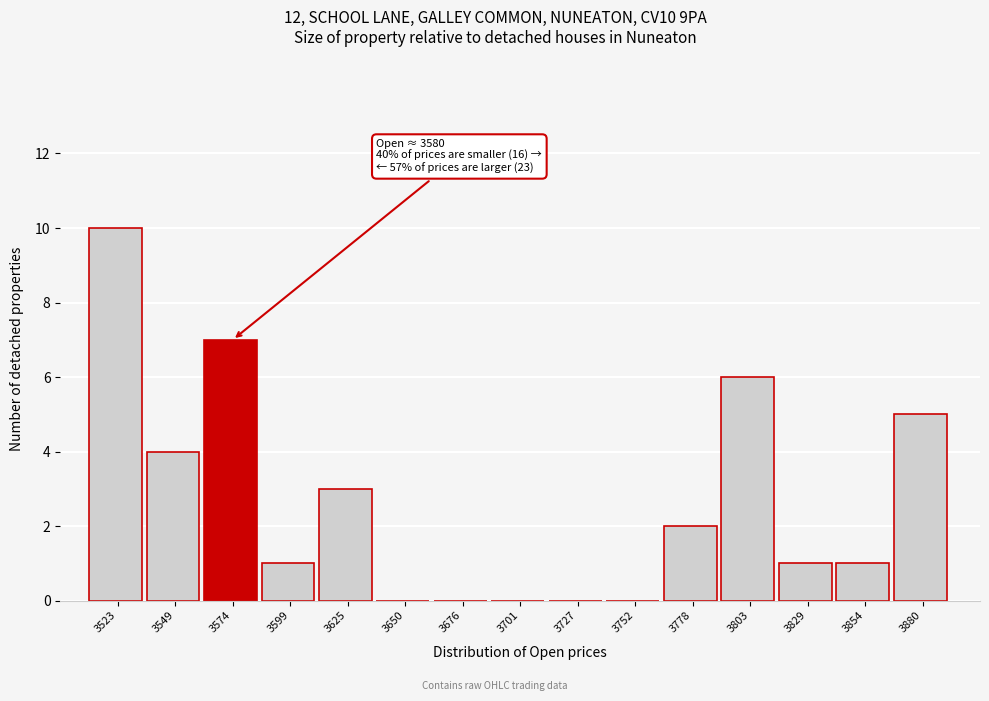

Reading left to right, list all the values displayed in this chart.

3523=10	3549=4	3574=7	3599=1	3625=3	3650=0	3676=0	3701=0	3727=0	3752=0	3778=2	3803=6	3829=1	3854=1	3880=5